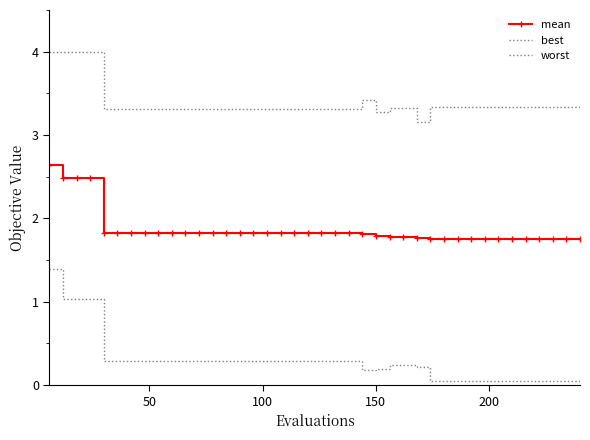

Is this an area chart (filled region under the line)?

No